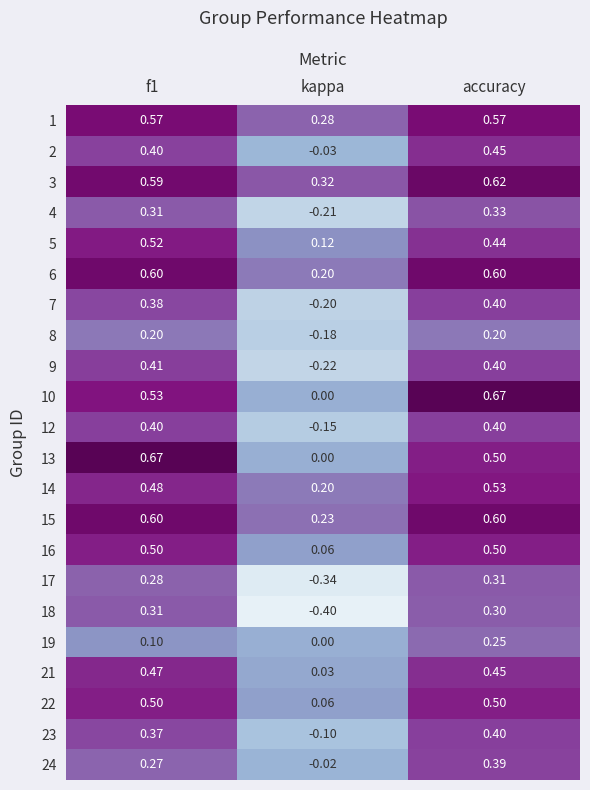

Which category has the lowest value across all series?

kappa